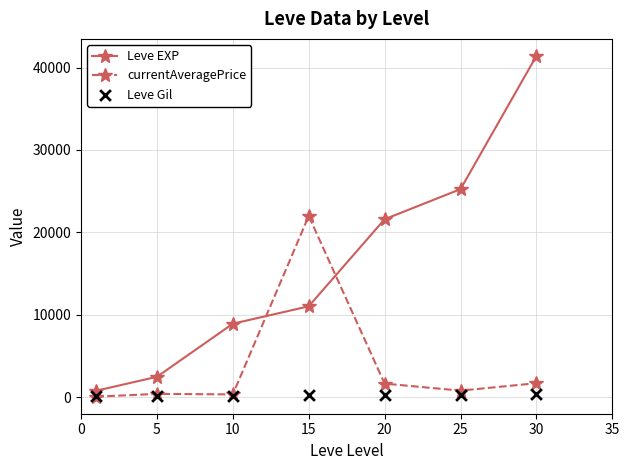

What is the highest value of the Leve EXP series?

41410.0